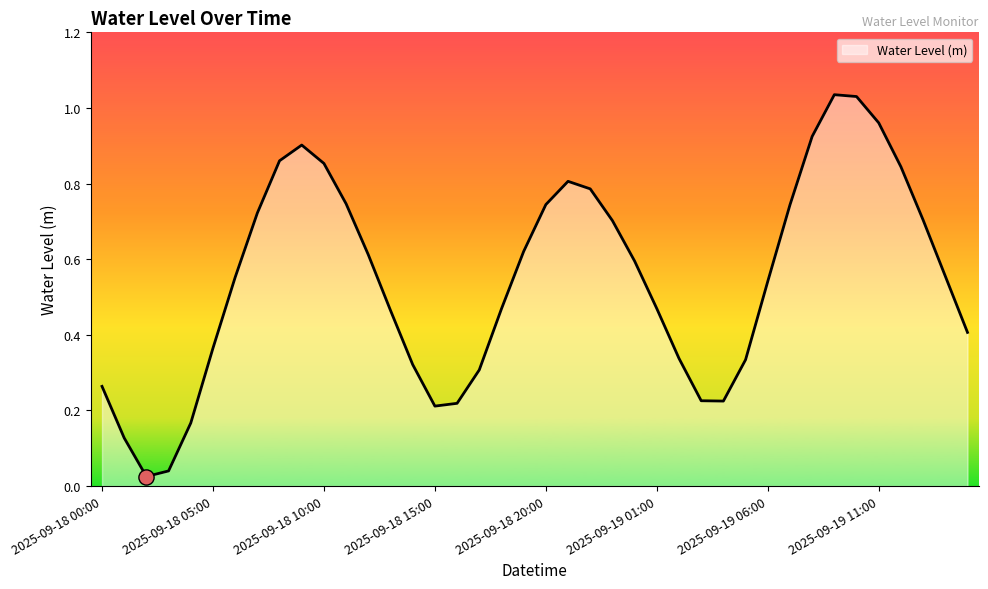

Between 2025-09-19 03:00 and 2025-09-18 22:00, which is larger?

2025-09-18 22:00